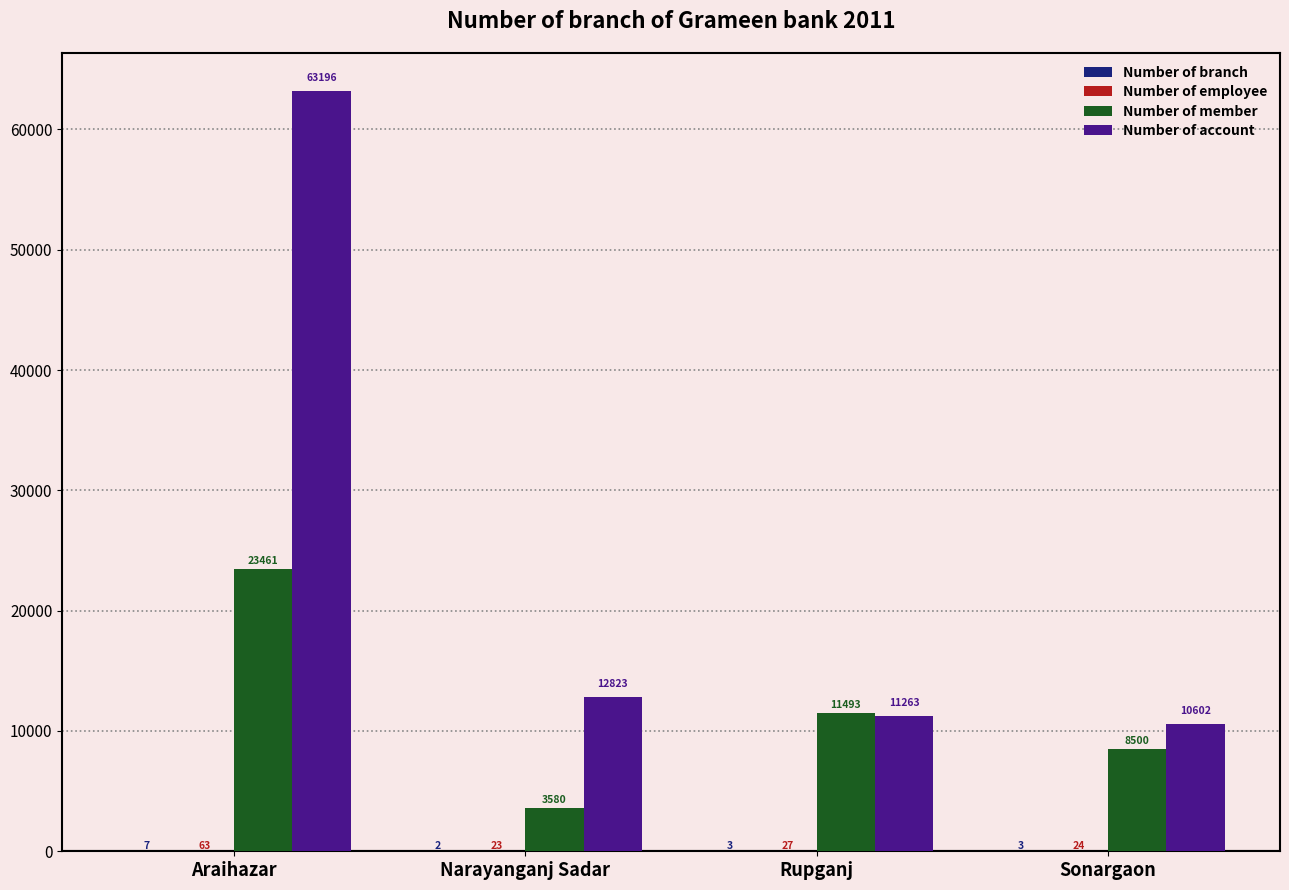

How many series are shown in this chart?

4